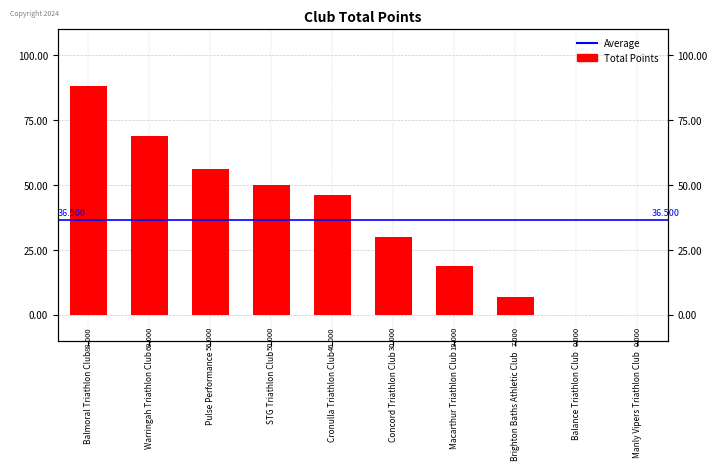

Reading right to left, what are all the values shown in this chart?

Manly Vipers Triathlon Club=0	Balance Triathlon Club=0	Brighton Baths Athletic Club=7	Macarthur Triathlon Club=19	Concord Triathlon Club=30	Cronulla Triathlon Club=46	STG Triathlon Club=50	Pulse Performance=56	Warringah Triathlon Club=69	Balmoral Triathlon Club=88